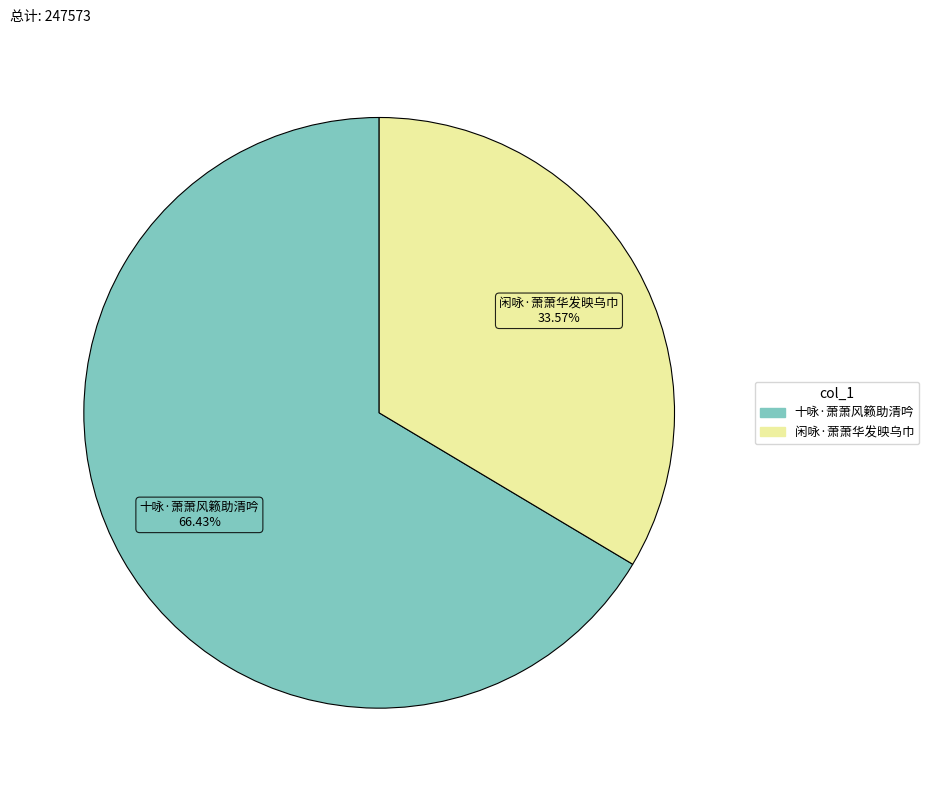

What percentage is the 闲咏·萧萧华发映乌巾 slice, to the nearest percent?

34%